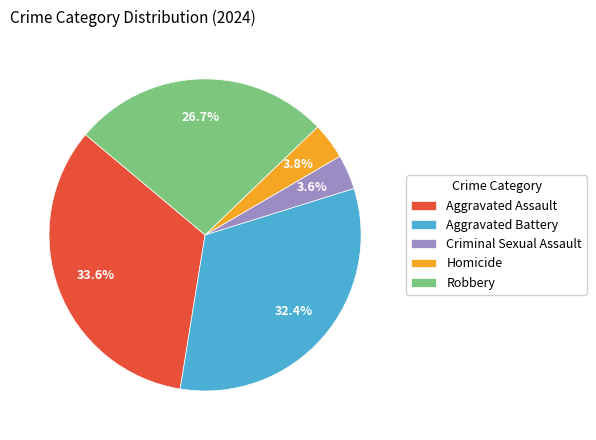

Does any single category account for the majority?

No